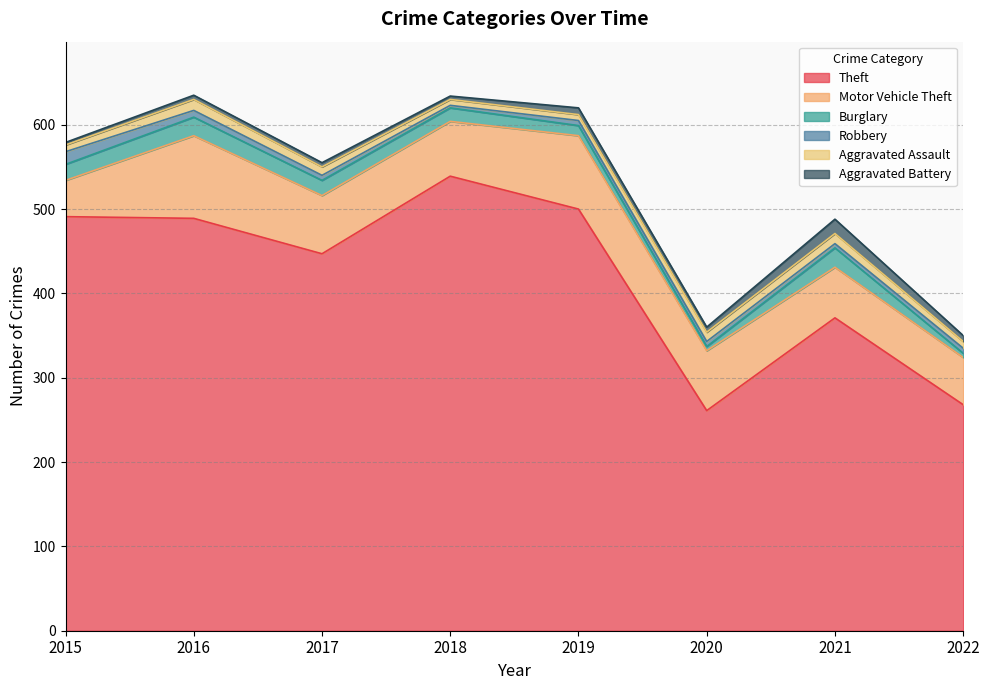

Where is the first local minimum for Theft?

2017